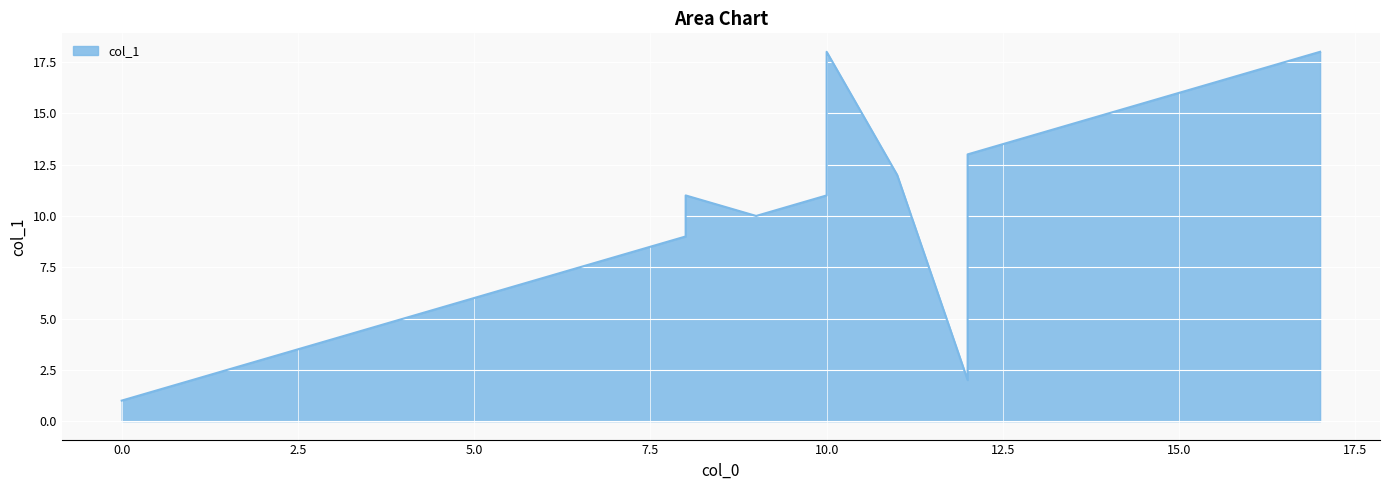

Does the chart display data point markers on the line(s)?

No